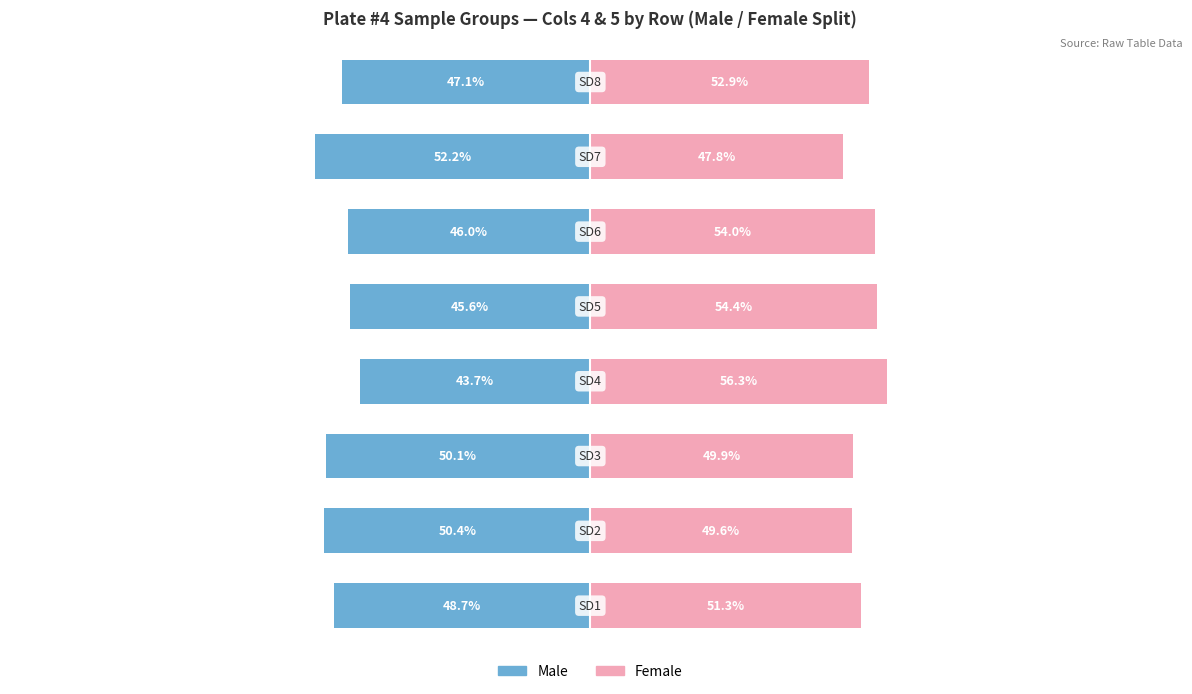

What is the sum of all Female values?

416.2